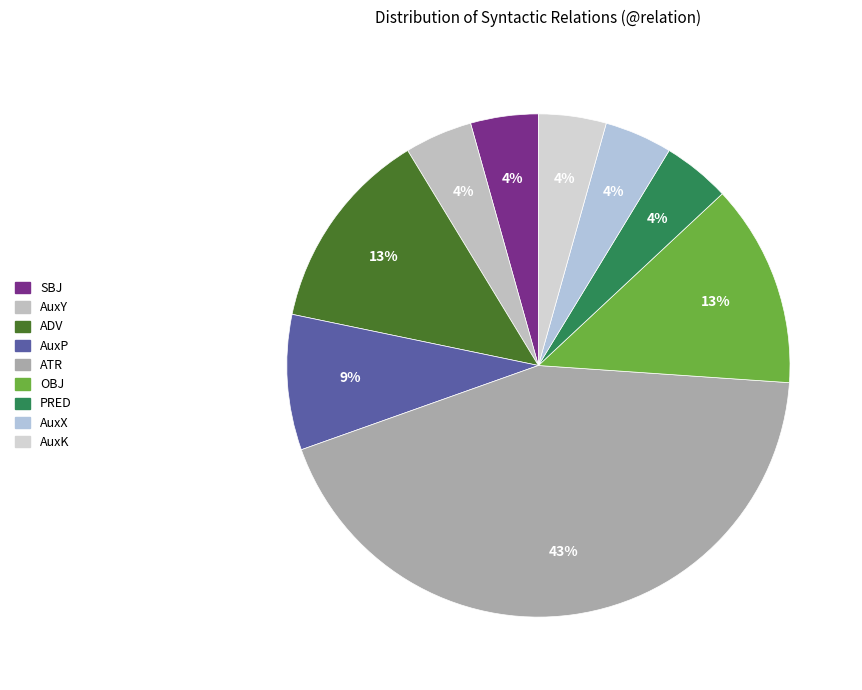

Is there any slice that represents more than half of the pie?

No